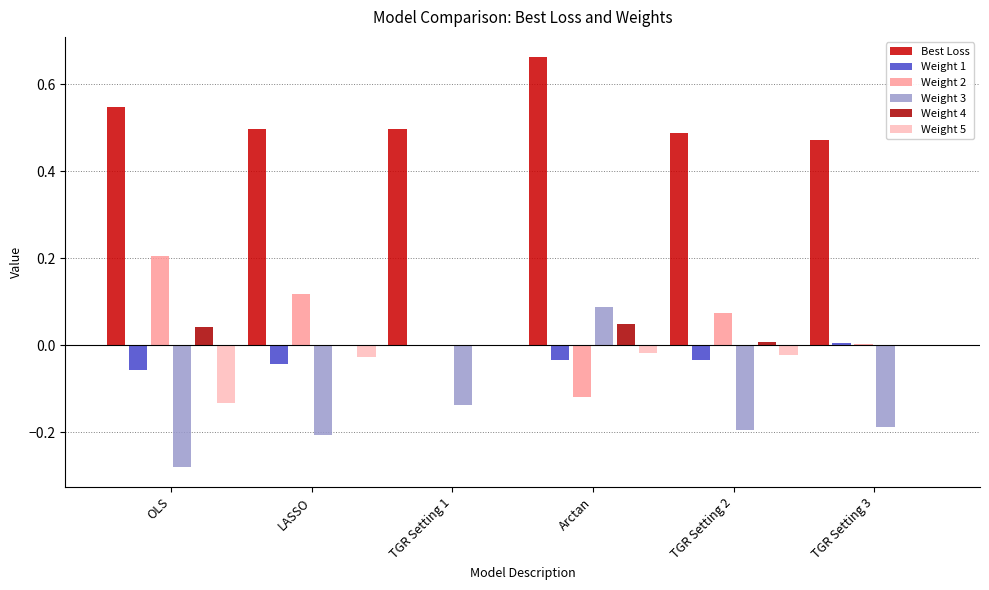

What is the label of the 4th bar from the right?

TGR Setting 1